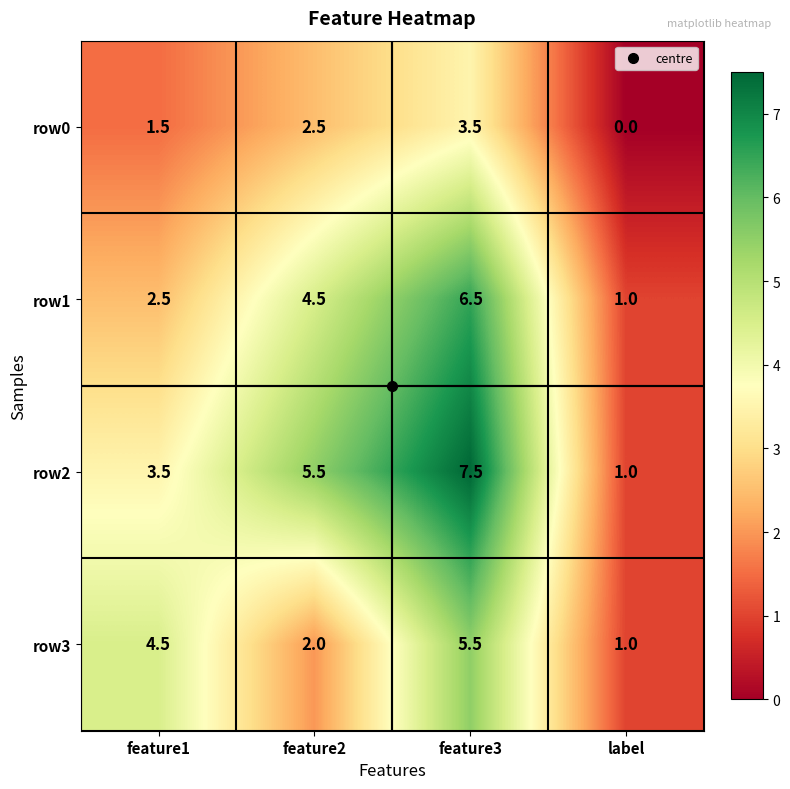

What is the difference between the highest and lowest values at feature1?

3.0